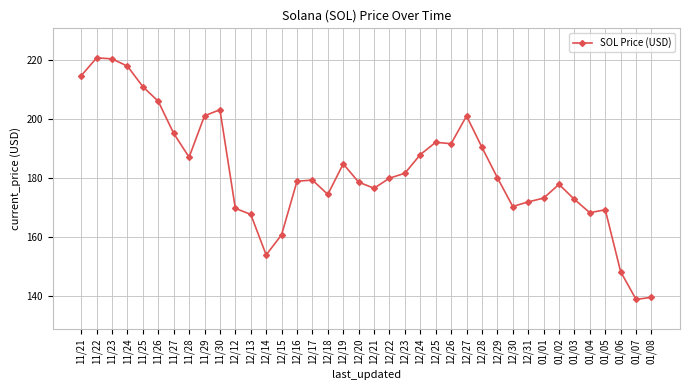

What is the value of the 24th point from the left?

192.0